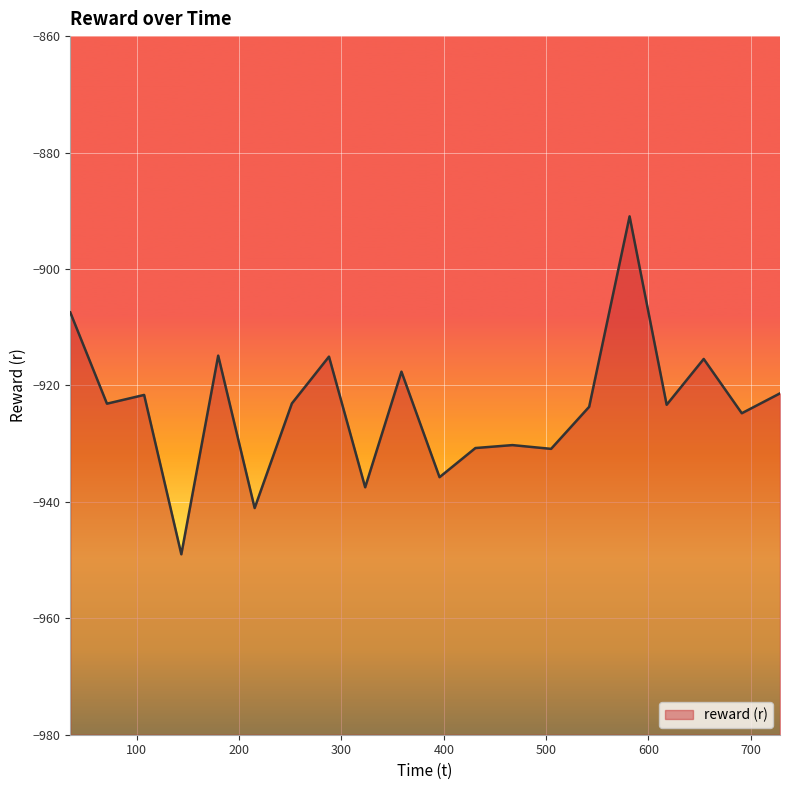

How many values are below -923?

12